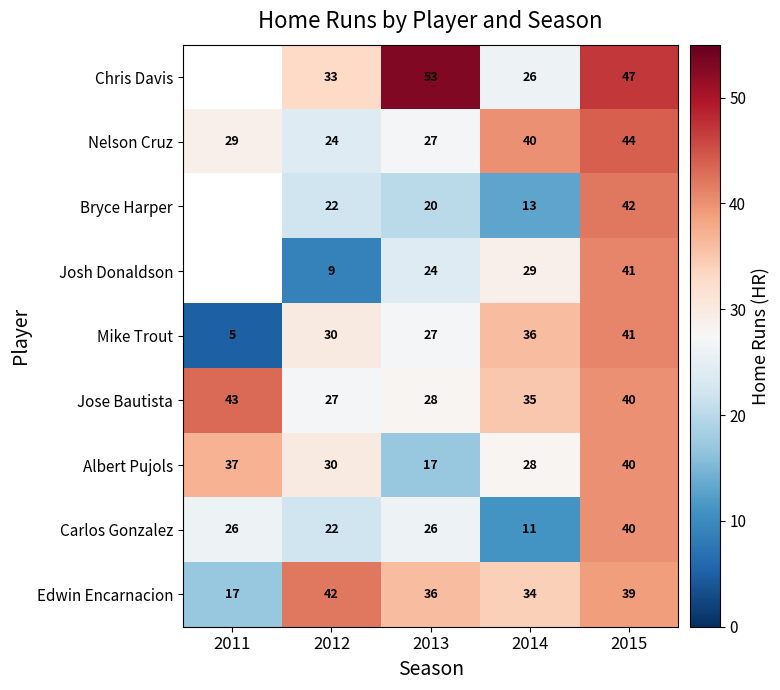

How many values in the Edwin Encarnacion series are below 36?

2